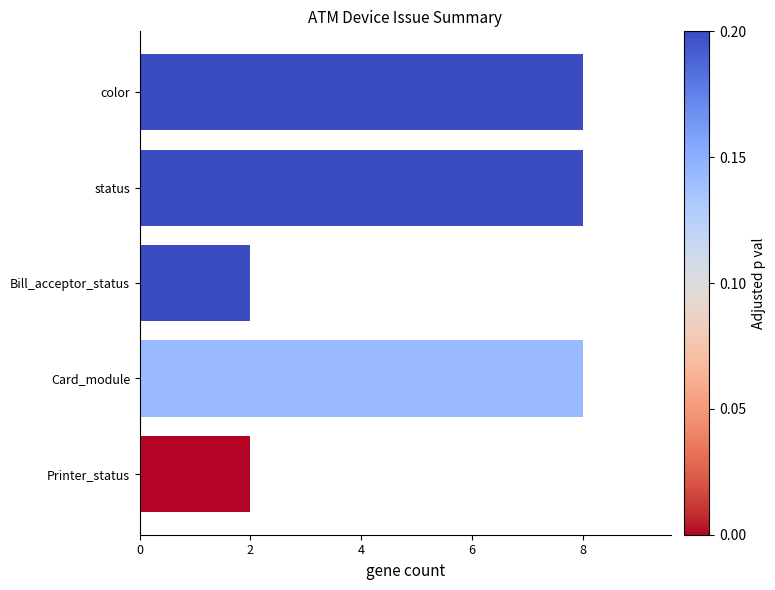

What position from the bottom is Printer_status?

1